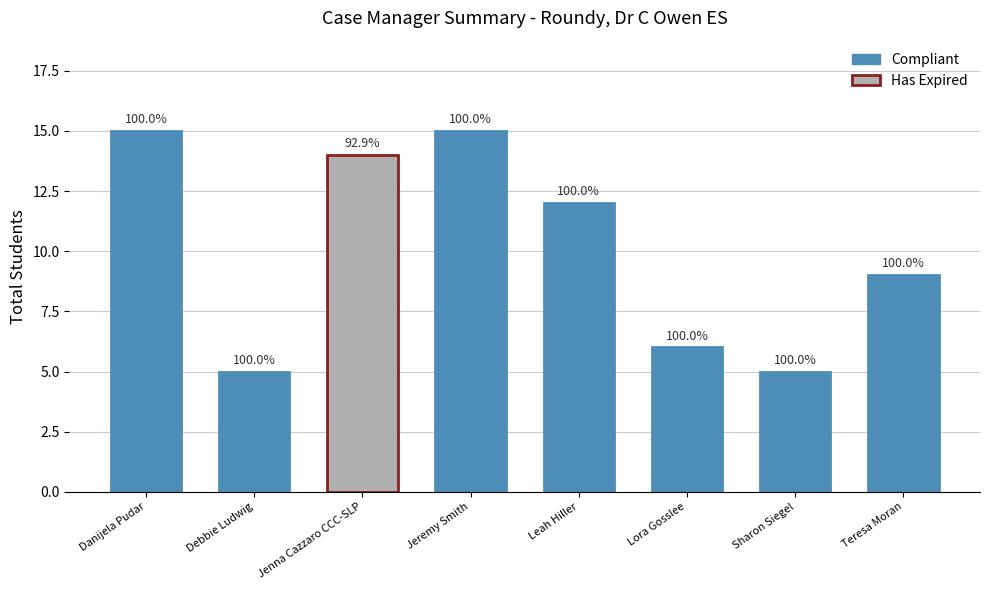

Reading right to left, extract all data points from this chart.

Total Students: Teresa Moran=9	Sharon Siegel=5	Lora Gosslee=6	Leah Hiller=12	Jeremy Smith=15	Jenna Cazzaro CCC-SLP=14	Debbie Ludwig=5	Danijela Pudar=15
Expired: Teresa Moran=0	Sharon Siegel=0	Lora Gosslee=0	Leah Hiller=0	Jeremy Smith=0	Jenna Cazzaro CCC-SLP=1	Debbie Ludwig=0	Danijela Pudar=0